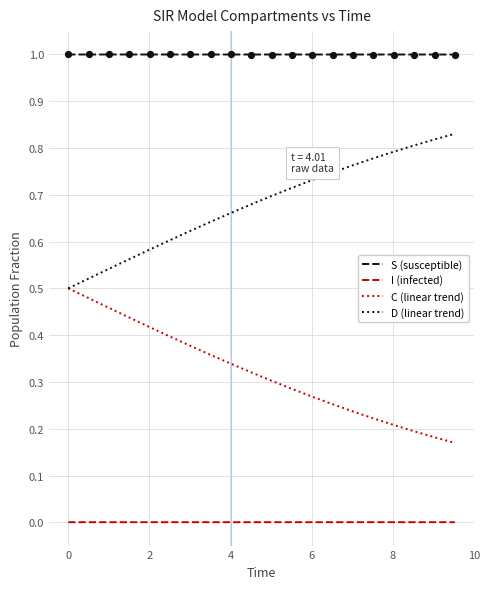

Which series has the largest total across all categories?

S (susceptible)